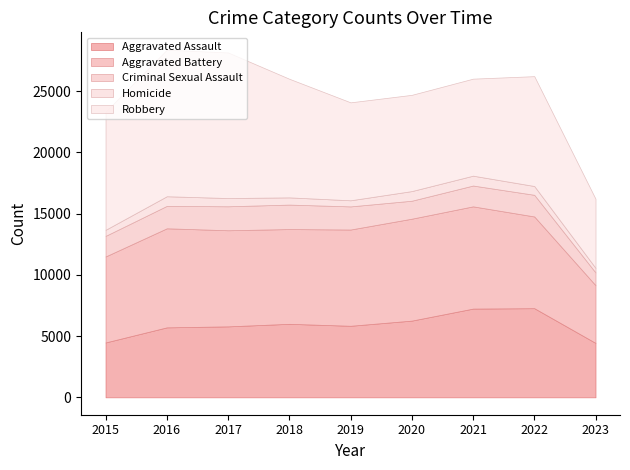

Where is the first local minimum for Robbery?

2020